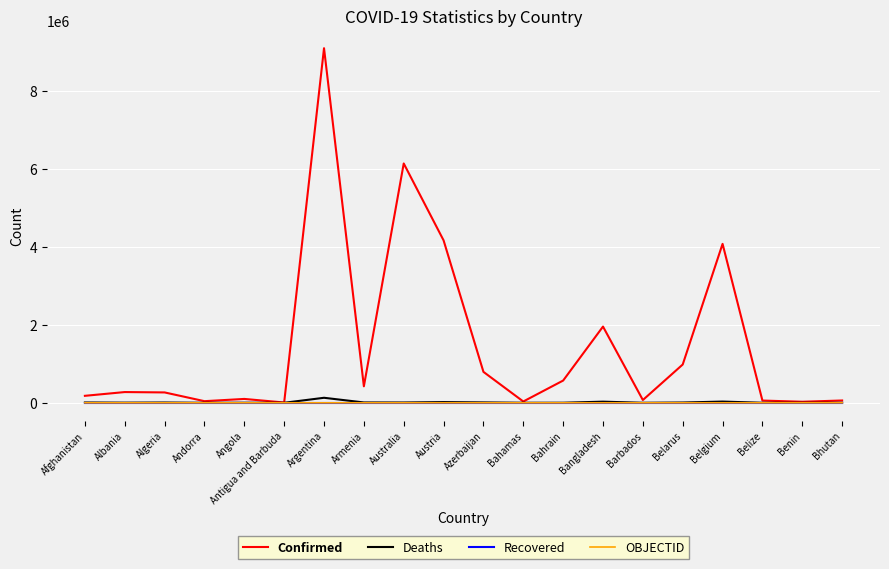

Is the value of Confirmed at Australia greater than the value of OBJECTID at Austria?

Yes